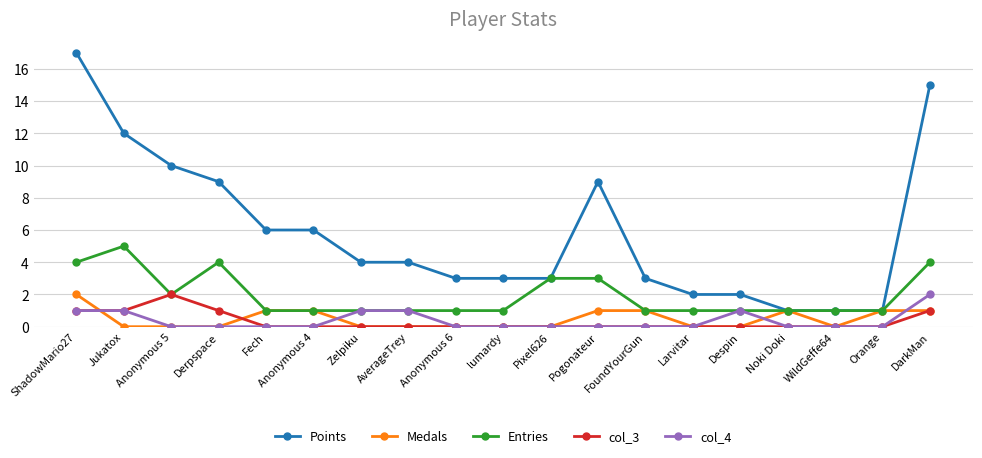

Reading left to right, extract all data points from this chart.

Points: ShadowMario27=17	Jukatox=12	Anonymous 5=10	Derpspace=9	Fech=6	Anonymous 4=6	Zelpiku=4	AverageTrey=4	Anonymous 6=3	lumardy=3	Pixel626=3	Pogonateur=9	FoundYourGun=3	Larvitar=2	Despin=2	Noki Doki=1	WildGeffe64=1	Orange=1	DarkMan=15
Medals: ShadowMario27=2	Jukatox=0	Anonymous 5=0	Derpspace=0	Fech=1	Anonymous 4=1	Zelpiku=0	AverageTrey=0	Anonymous 6=0	lumardy=0	Pixel626=0	Pogonateur=1	FoundYourGun=1	Larvitar=0	Despin=0	Noki Doki=1	WildGeffe64=0	Orange=1	DarkMan=1
Entries: ShadowMario27=4	Jukatox=5	Anonymous 5=2	Derpspace=4	Fech=1	Anonymous 4=1	Zelpiku=1	AverageTrey=1	Anonymous 6=1	lumardy=1	Pixel626=3	Pogonateur=3	FoundYourGun=1	Larvitar=1	Despin=1	Noki Doki=1	WildGeffe64=1	Orange=1	DarkMan=4
col_3: ShadowMario27=1	Jukatox=1	Anonymous 5=2	Derpspace=1	Fech=0	Anonymous 4=0	Zelpiku=0	AverageTrey=0	Anonymous 6=0	lumardy=0	Pixel626=0	Pogonateur=0	FoundYourGun=0	Larvitar=0	Despin=0	Noki Doki=0	WildGeffe64=0	Orange=0	DarkMan=1
col_4: ShadowMario27=1	Jukatox=1	Anonymous 5=0	Derpspace=0	Fech=0	Anonymous 4=0	Zelpiku=1	AverageTrey=1	Anonymous 6=0	lumardy=0	Pixel626=0	Pogonateur=0	FoundYourGun=0	Larvitar=0	Despin=1	Noki Doki=0	WildGeffe64=0	Orange=0	DarkMan=2